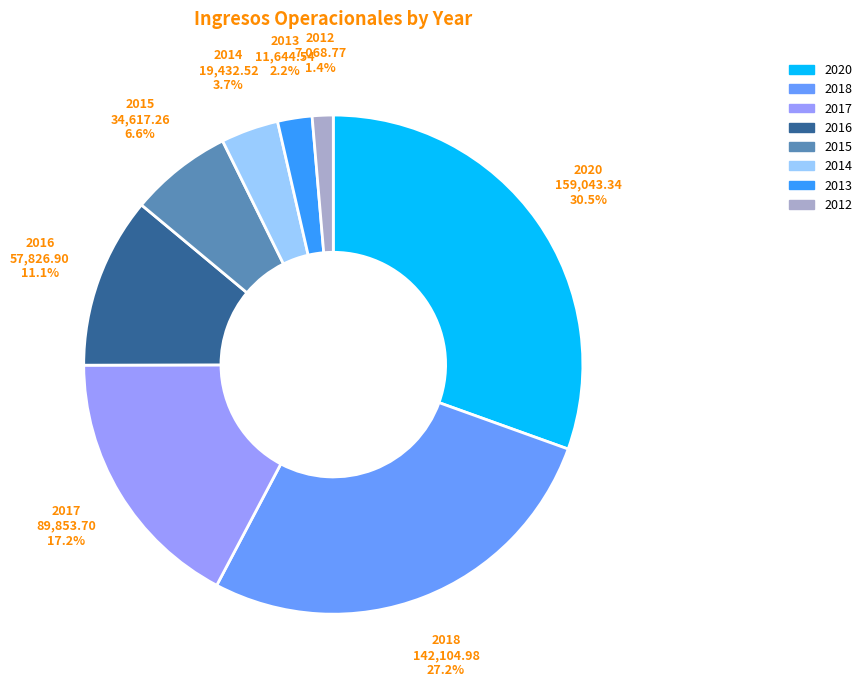

True or false: 2015 accounts for 21% of the total.

False